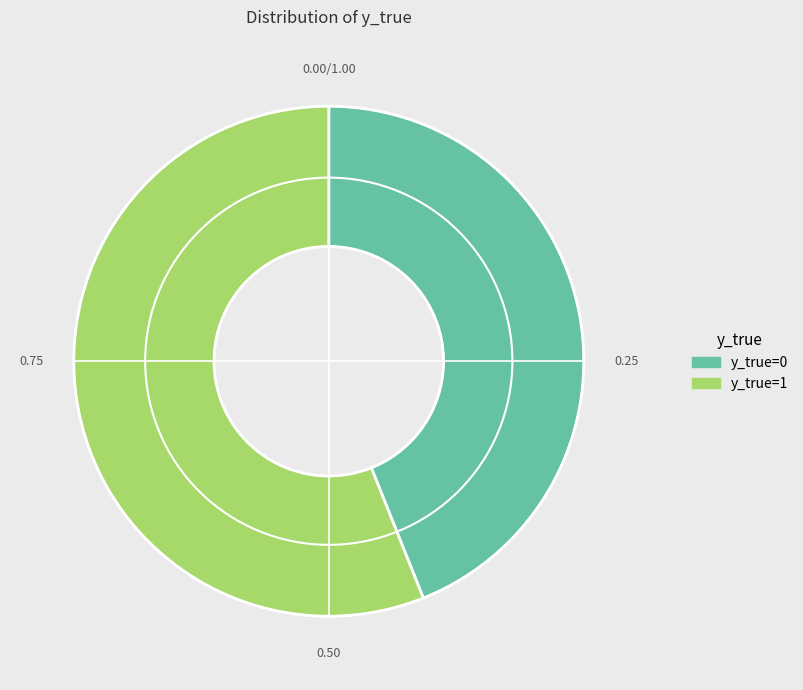

True or false: y_true=1 accounts for 44% of the total.

False